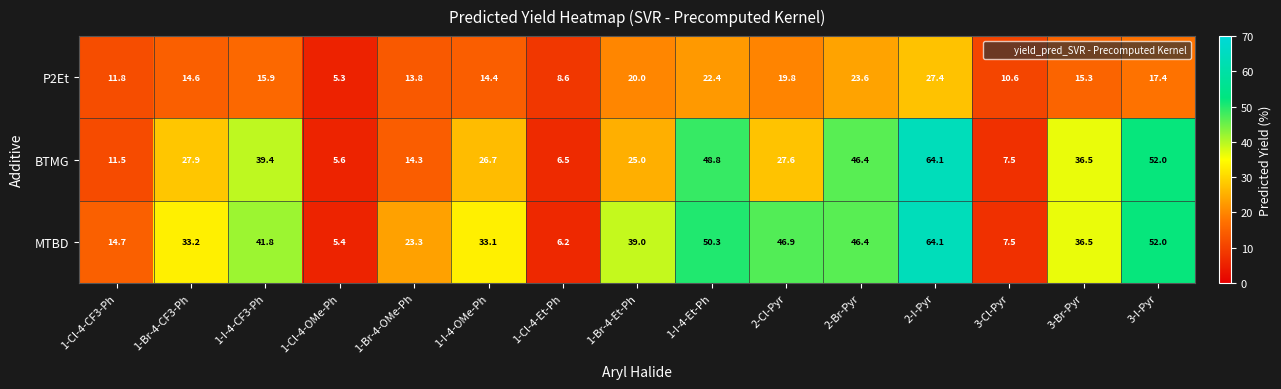

Count the number of data series in this chart.

3